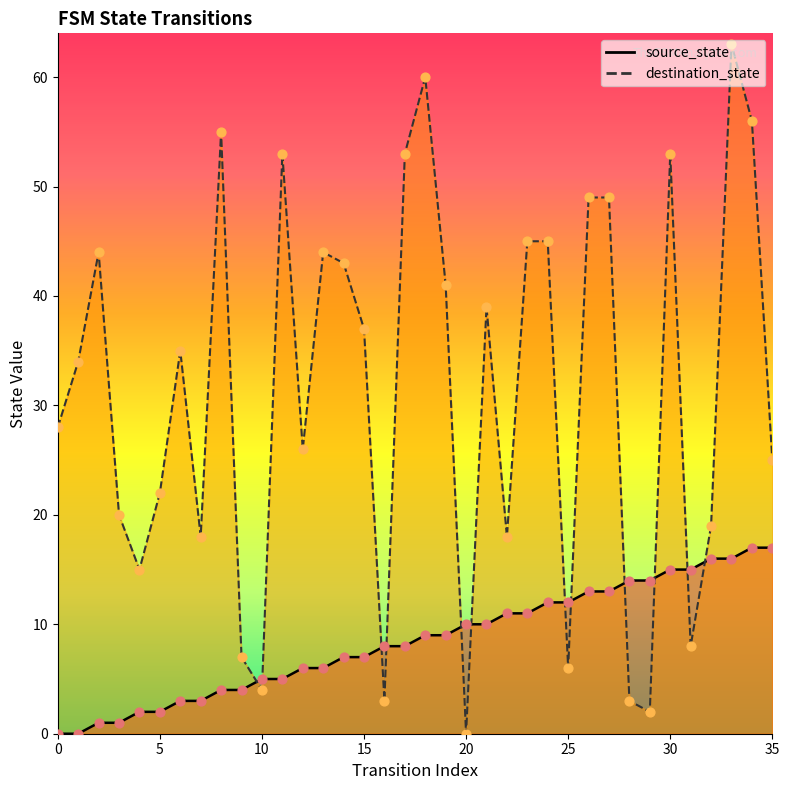

At how many categories does at least one series exceed 61?

1